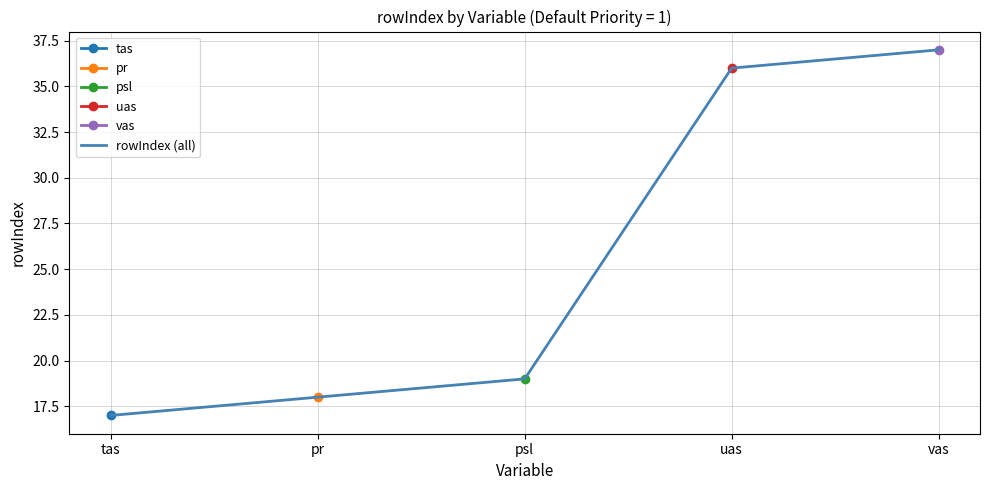

Rank the categories by value from lowest to highest.

tas, pr, psl, uas, vas